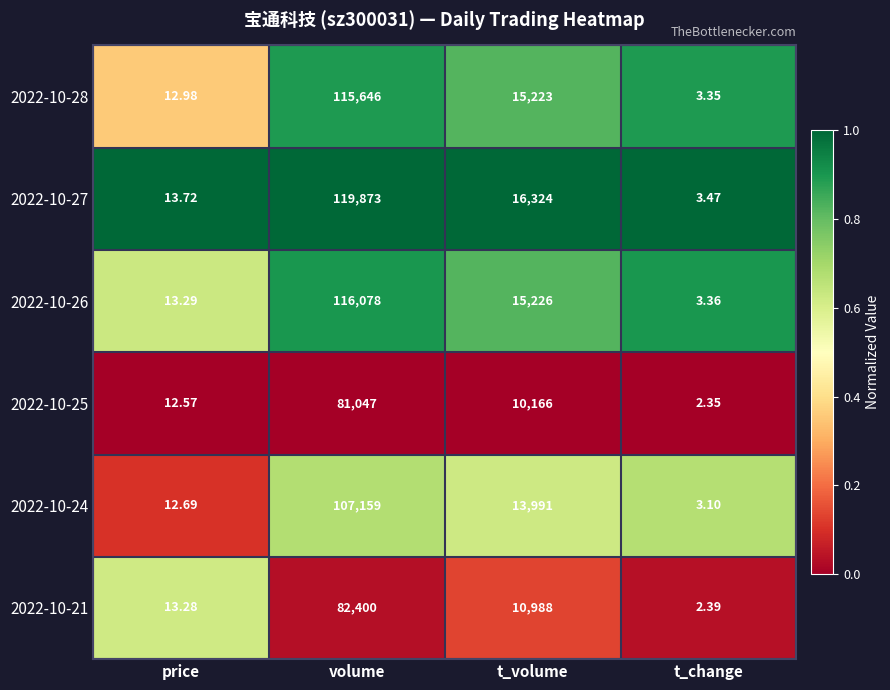

What is the total value across all series at t_change?

18.0